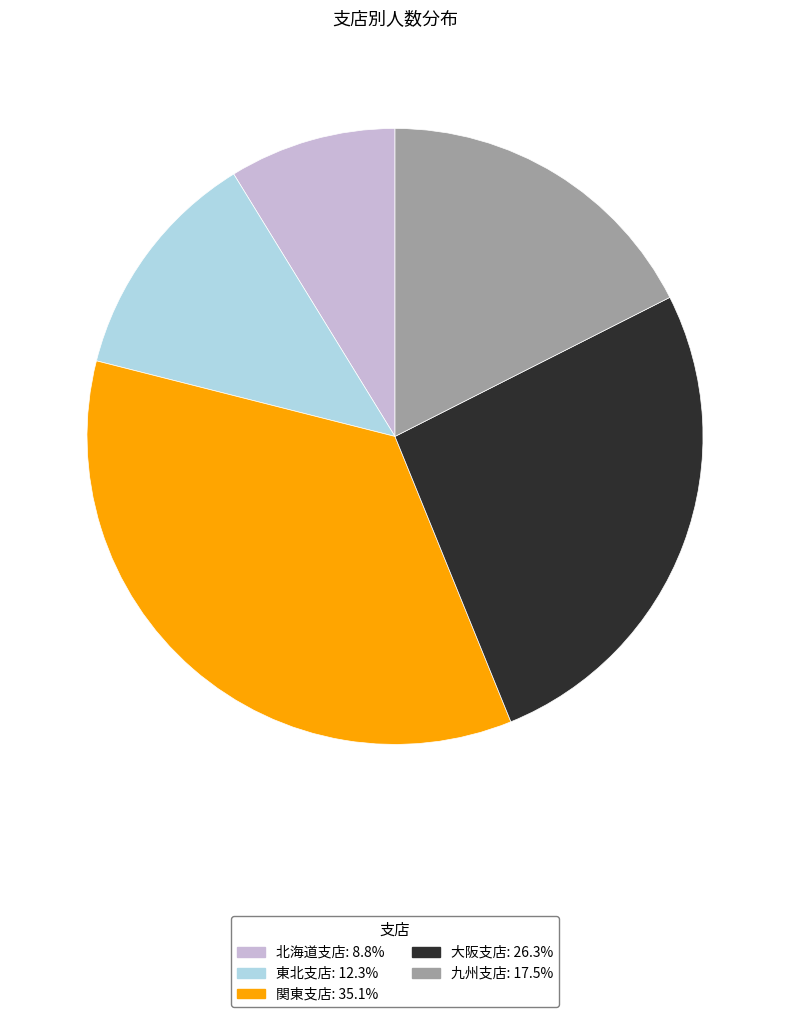

Rank the categories by value from highest to lowest.

関東支店, 大阪支店, 九州支店, 東北支店, 北海道支店